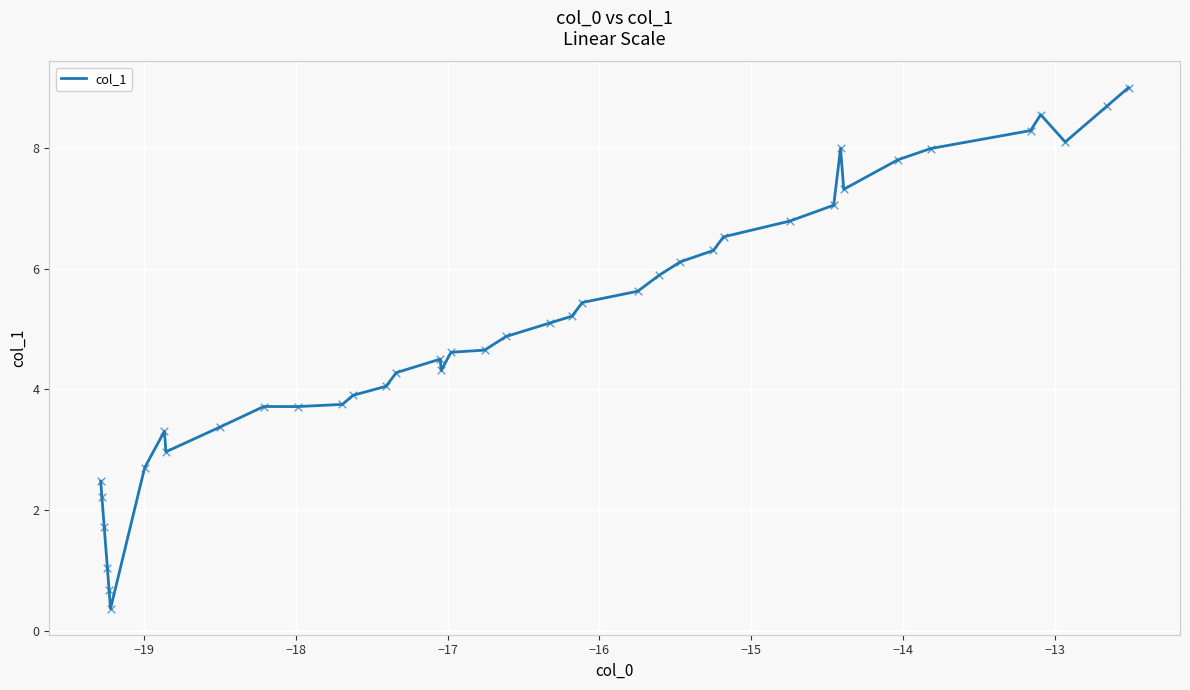

What is the smallest value displayed?

0.4